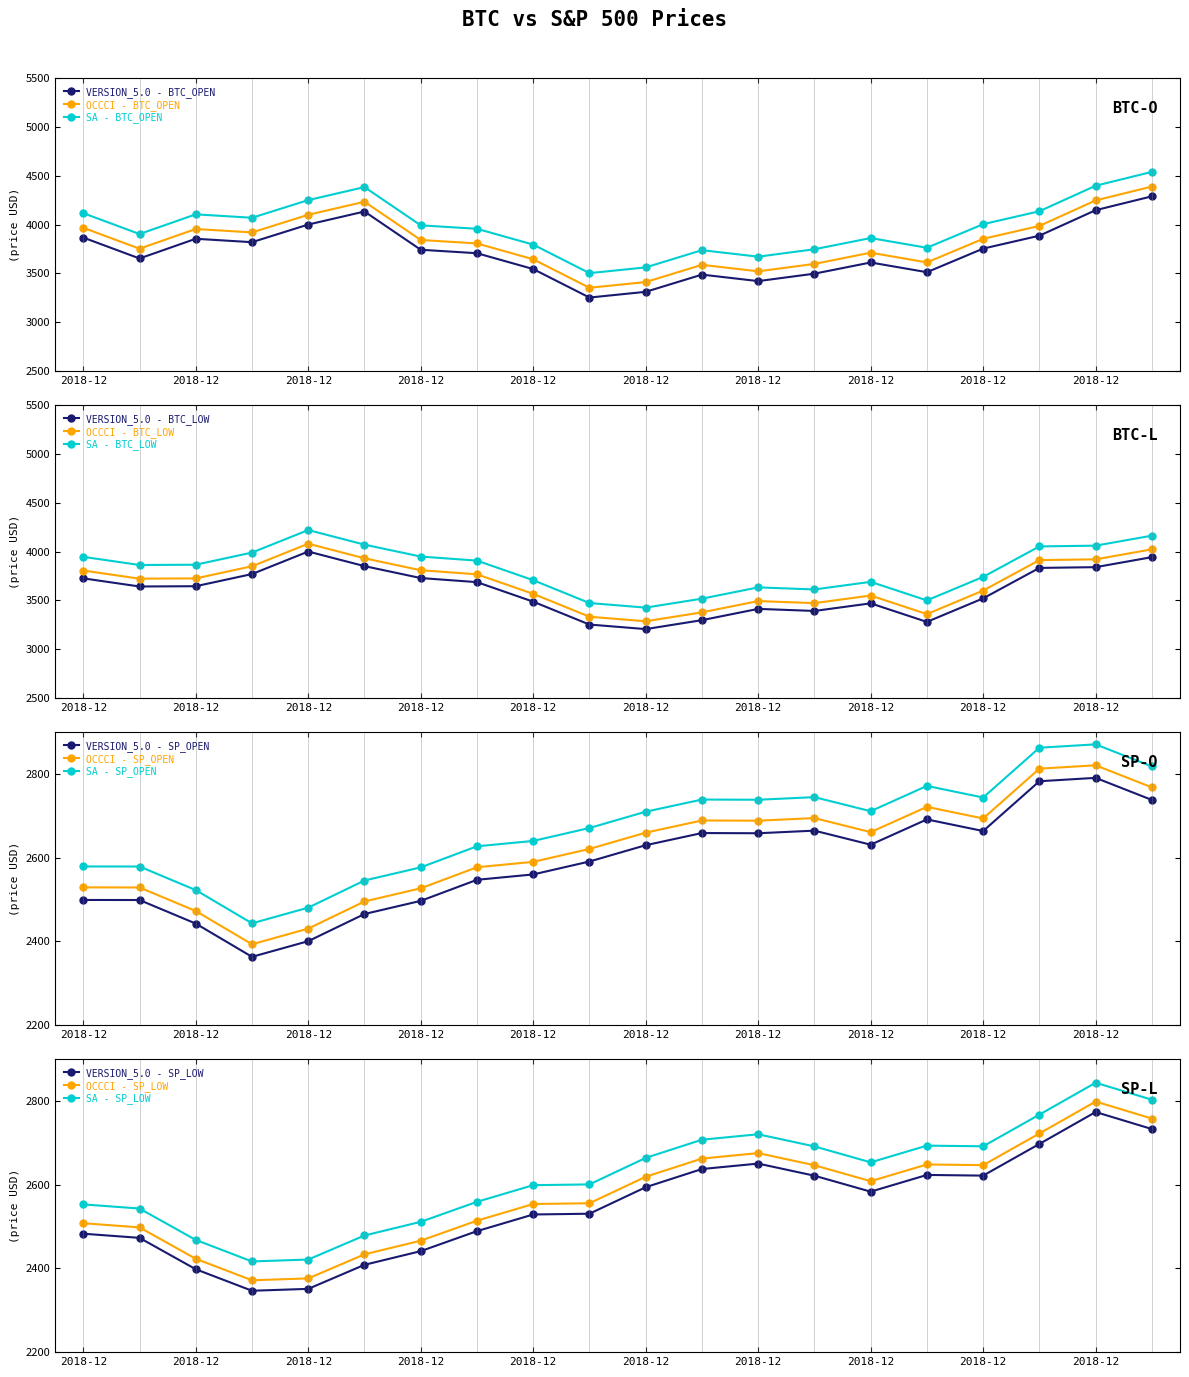

How many values in the OCCCI - SP_LOW series exceed 2608?

10